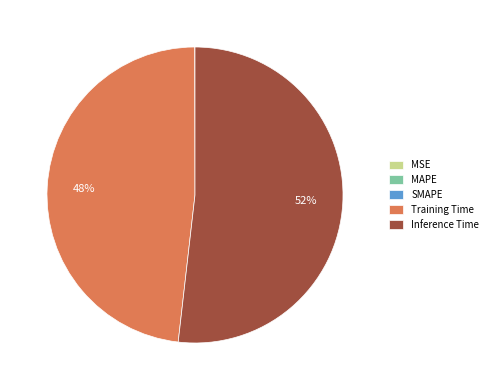

True or false: Inference Time accounts for 41% of the total.

False